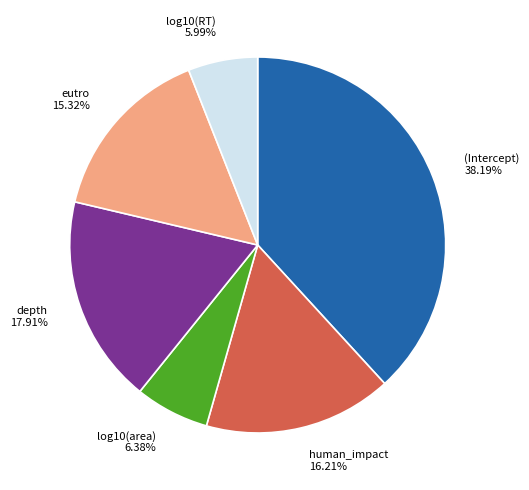

What percentage is NOT represented by log10(area)?

93.6%